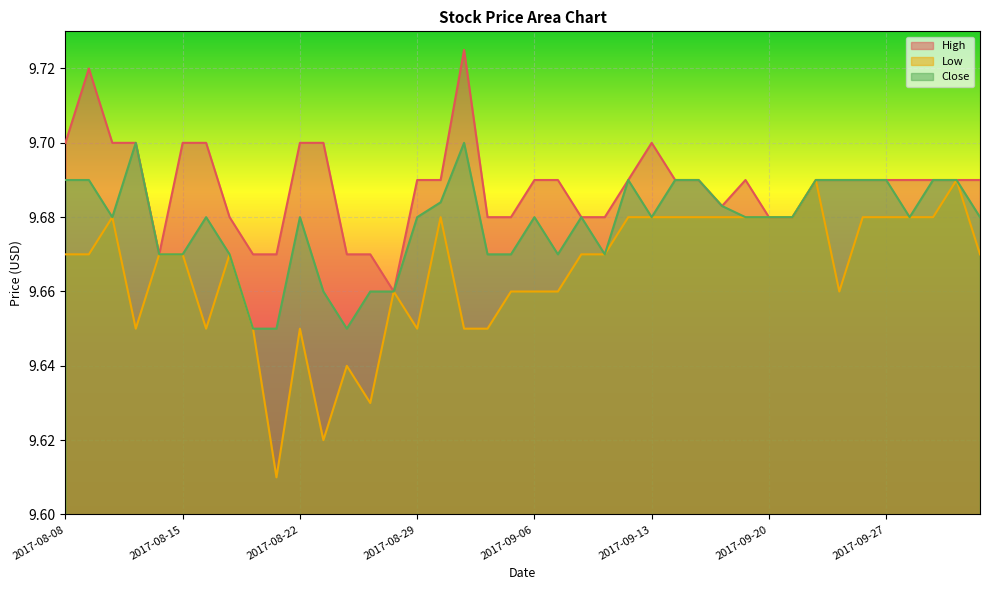

What value does the Close series have at 2017-08-18?

9.6